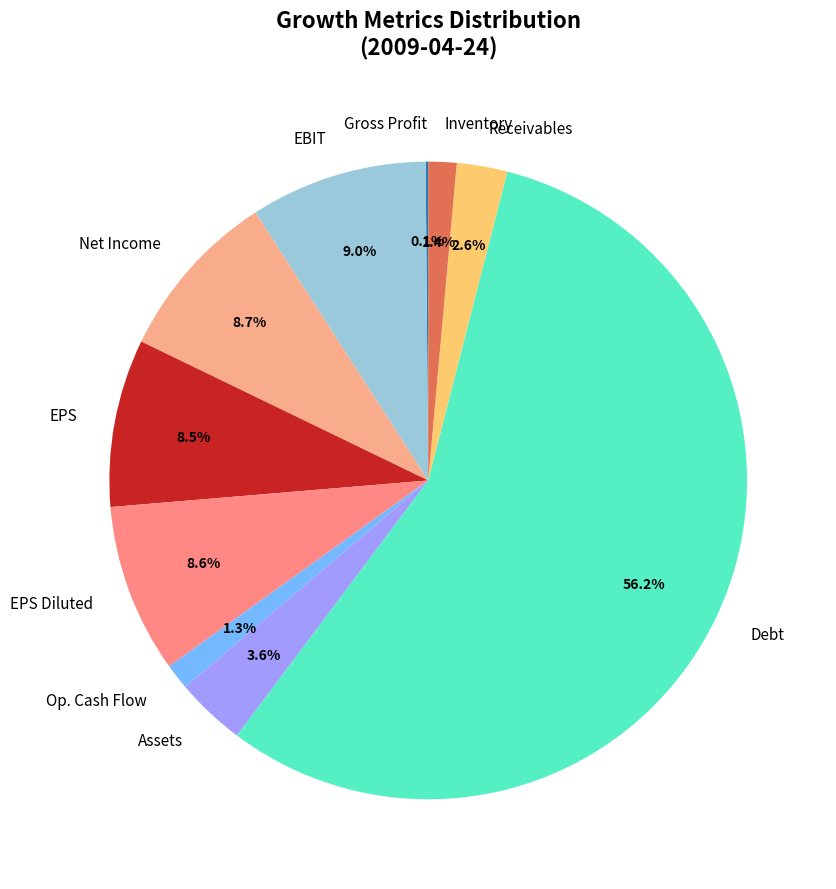

Combined, what portion of the pie is Net Income and EPS?

17.2%